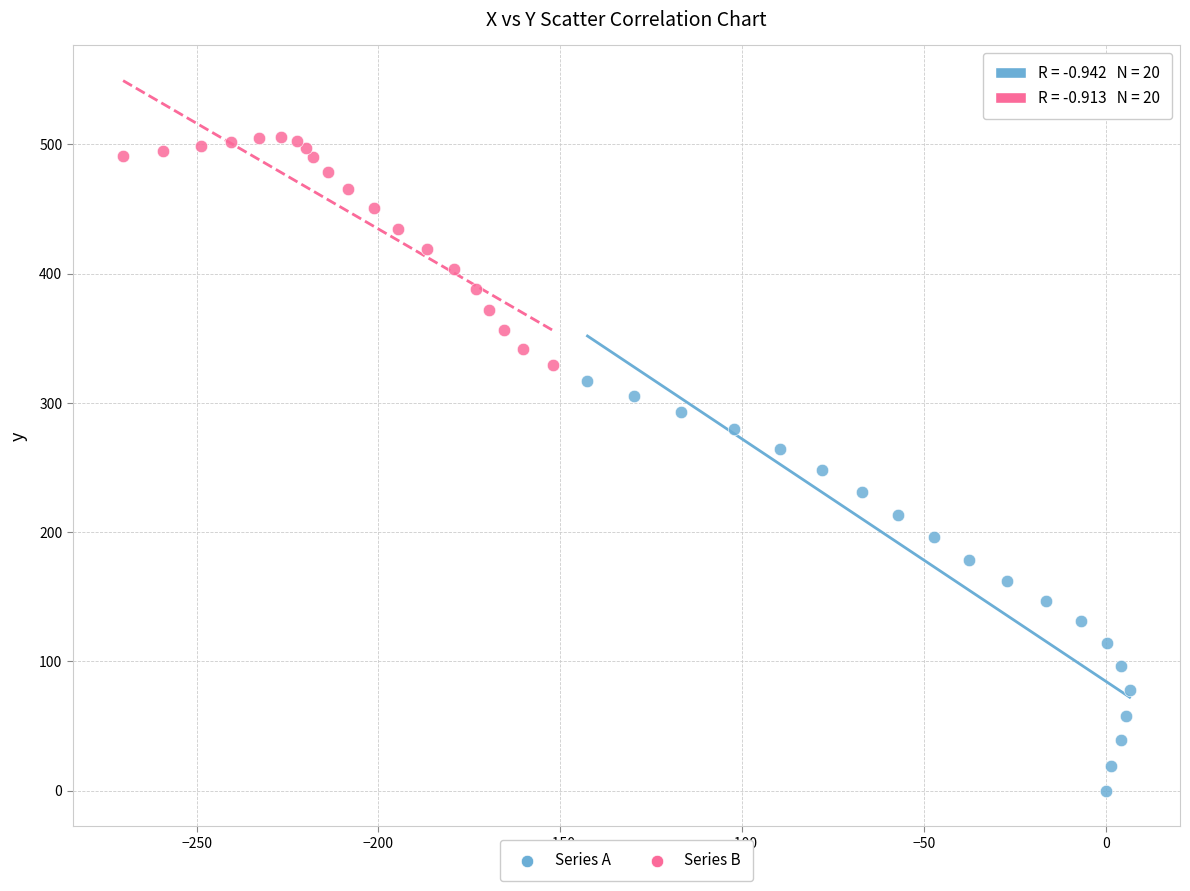

Which series reaches the maximum Y coordinate?

Series B